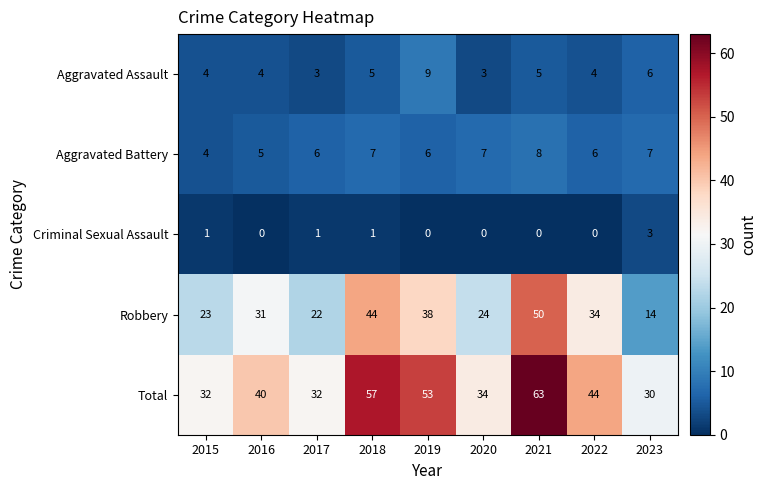

Between 2022 and 2023, which series saw the biggest shift?

Robbery